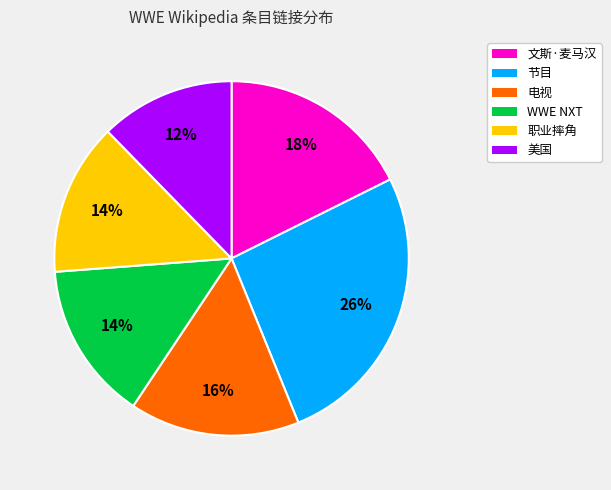

Does any single category account for the majority?

No